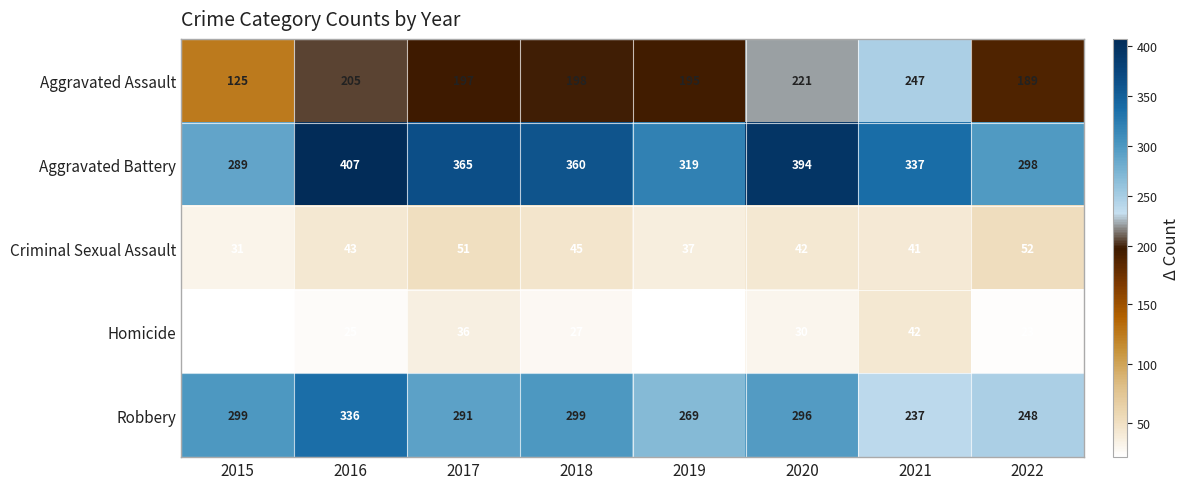

Which series has the largest range (max minus min)?

Aggravated Assault